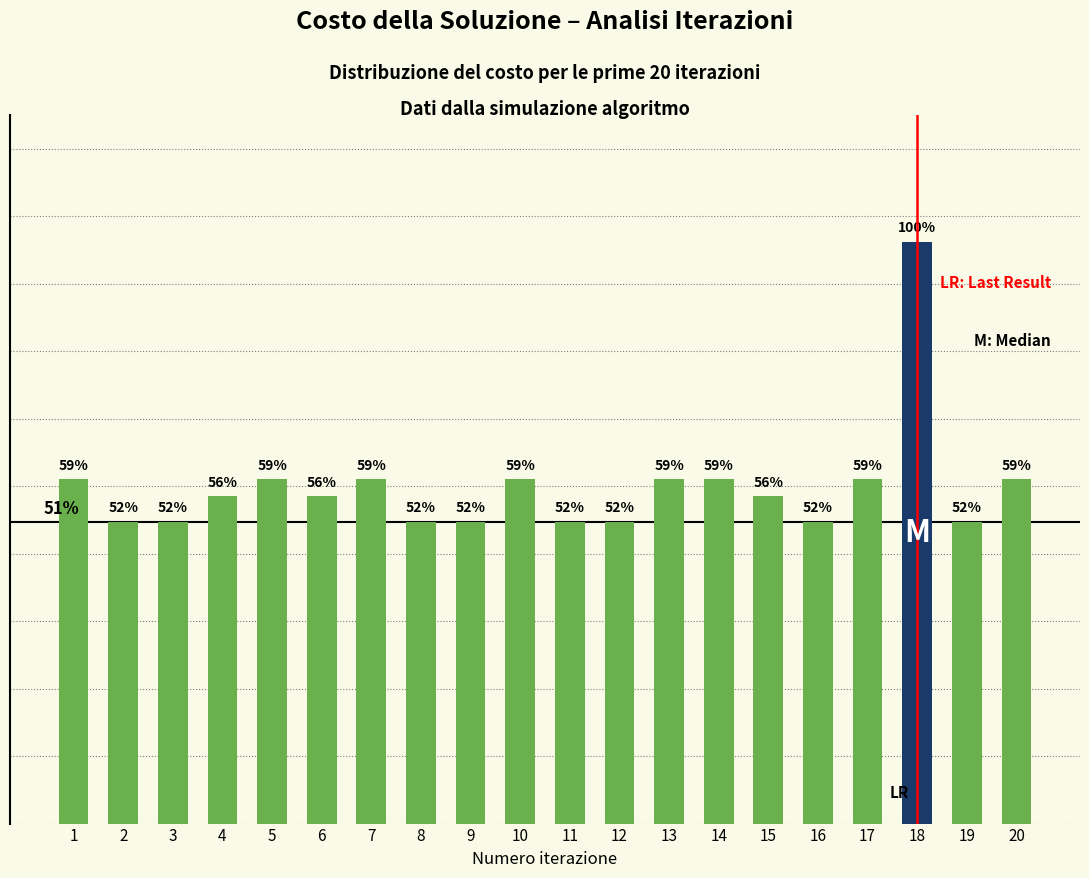

The chart shows a value of 257 at 12. True or false?

False